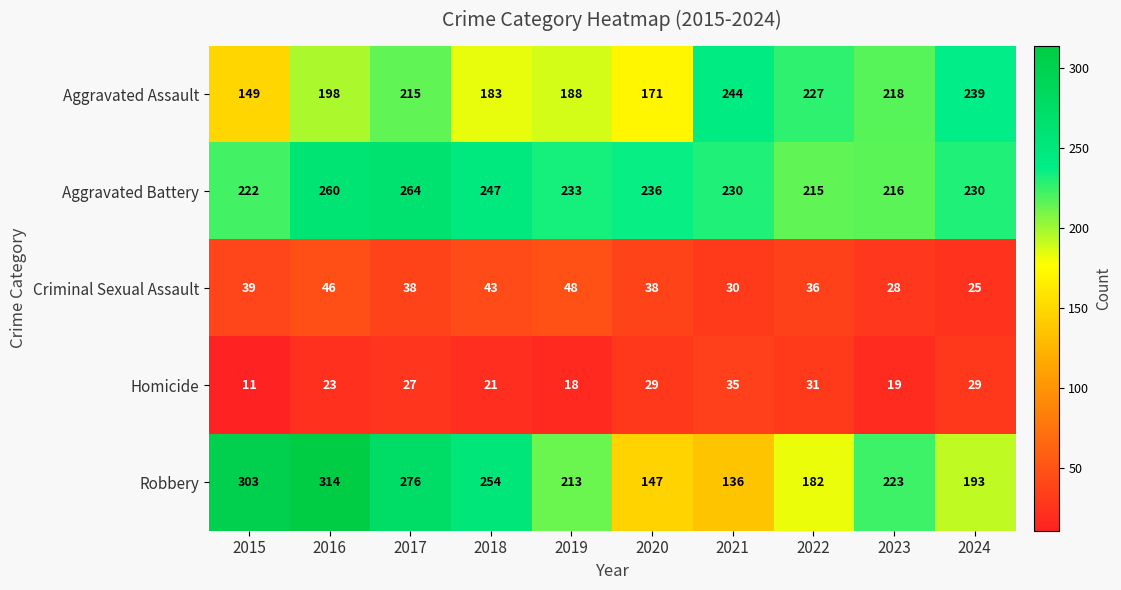

Between 2017 and 2024, which series saw the biggest shift?

Robbery